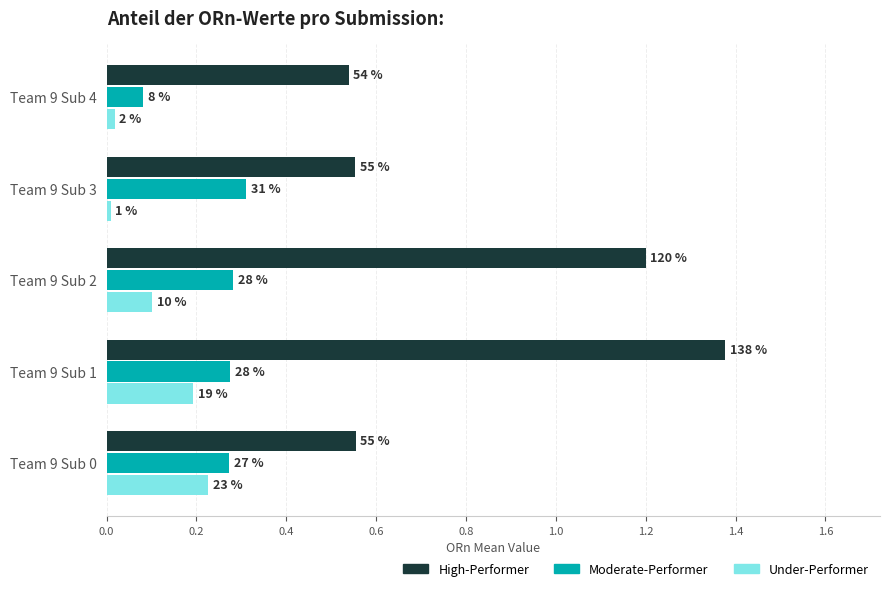

What is the minimum value for High-Performer?

0.5